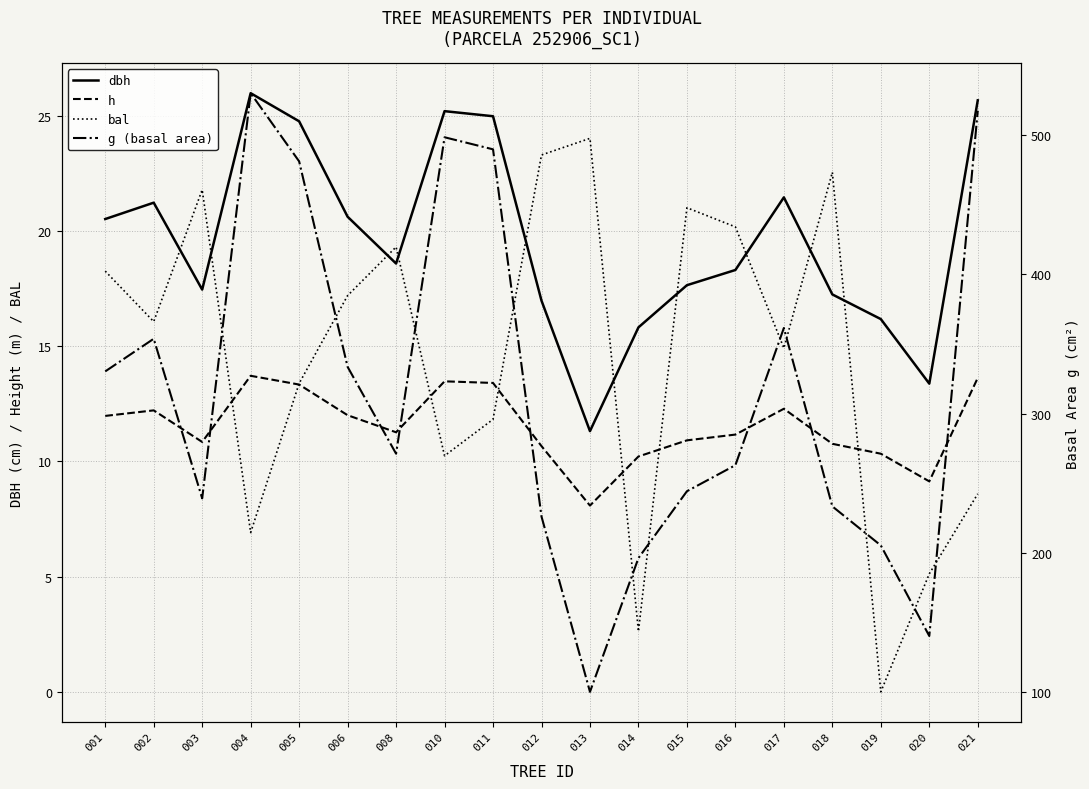

At which category is the sum across all series the highest?

004